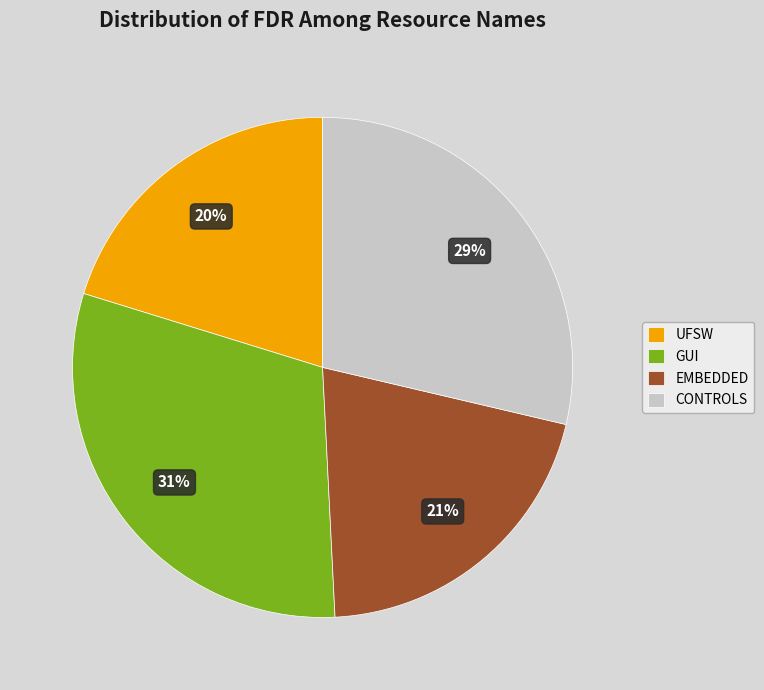

Is the sum of EMBEDDED and CONTROLS greater than half?

No